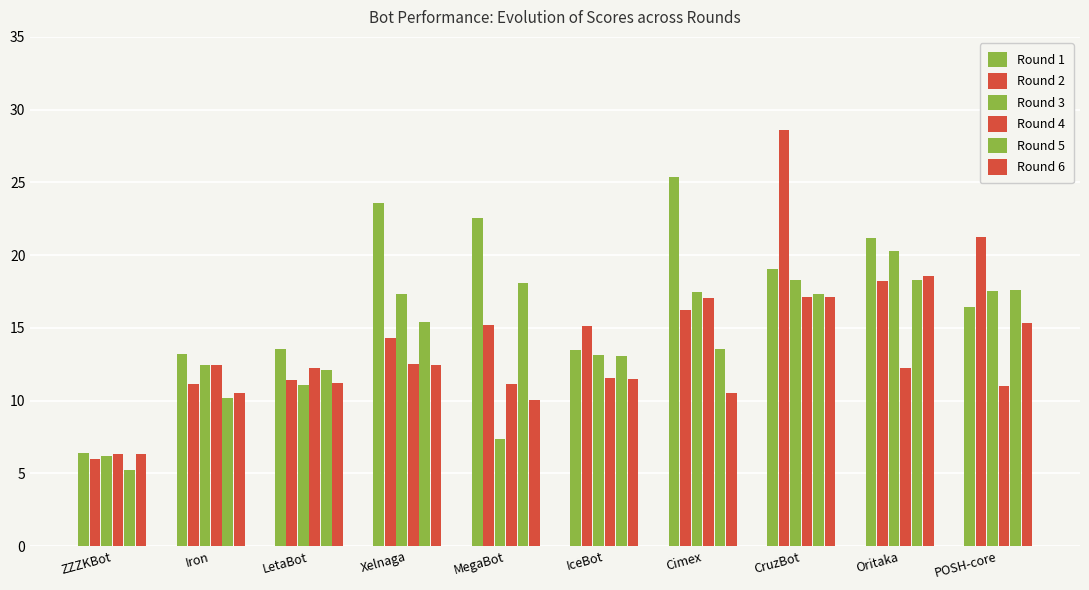

What is the minimum value shown in the chart?

5.2